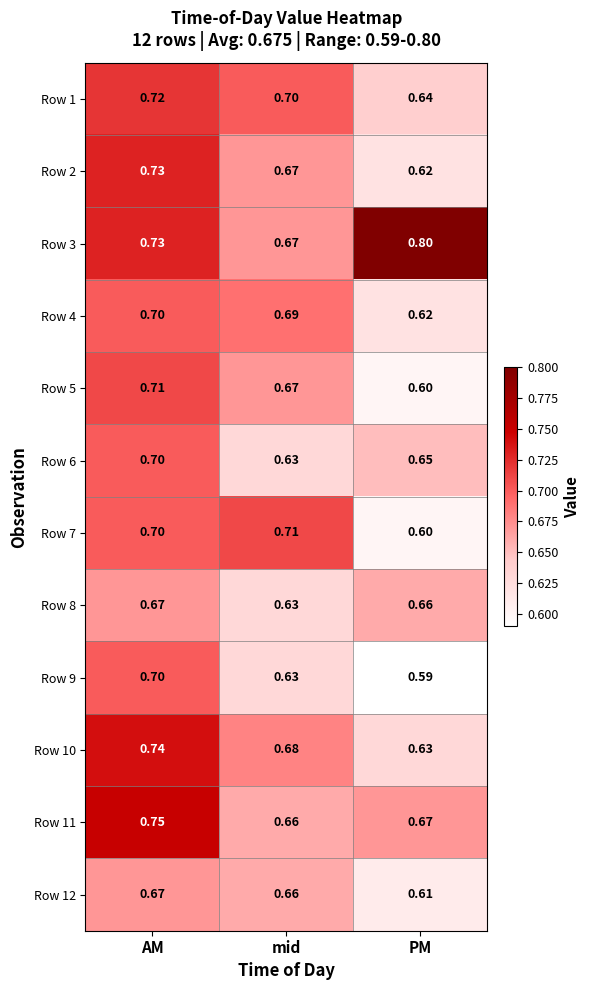

At which label is Row 12 closest to 0?

PM